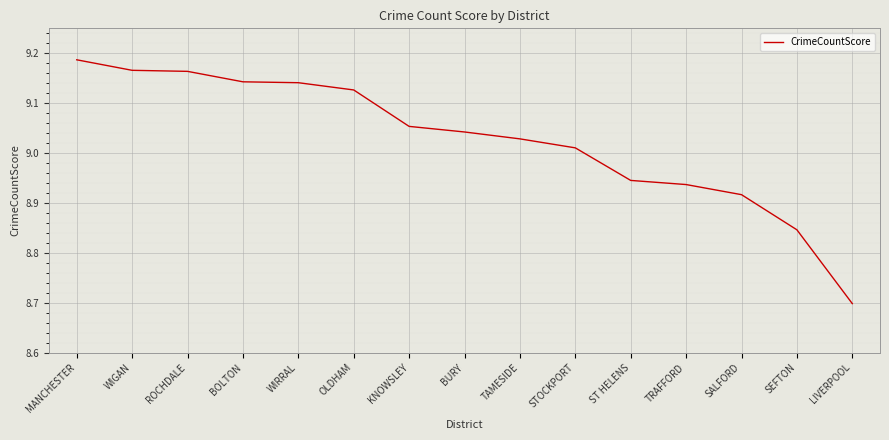

What is the difference between the maximum and minimum values?

0.5